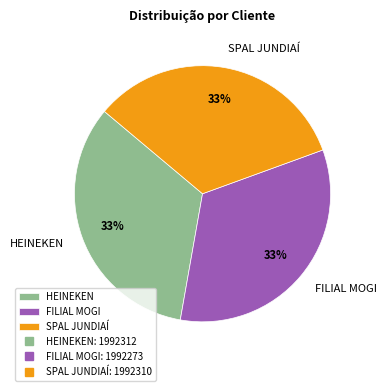

Count the number of slices in the pie.

3